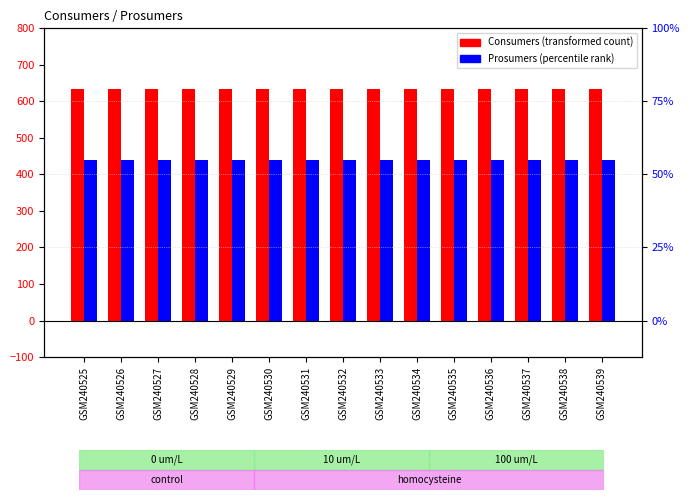

What is the minimum value shown in the chart?

440